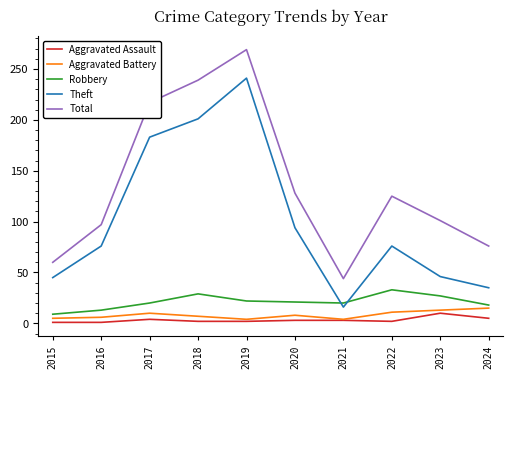

What is the maximum value for Aggravated Assault?

10